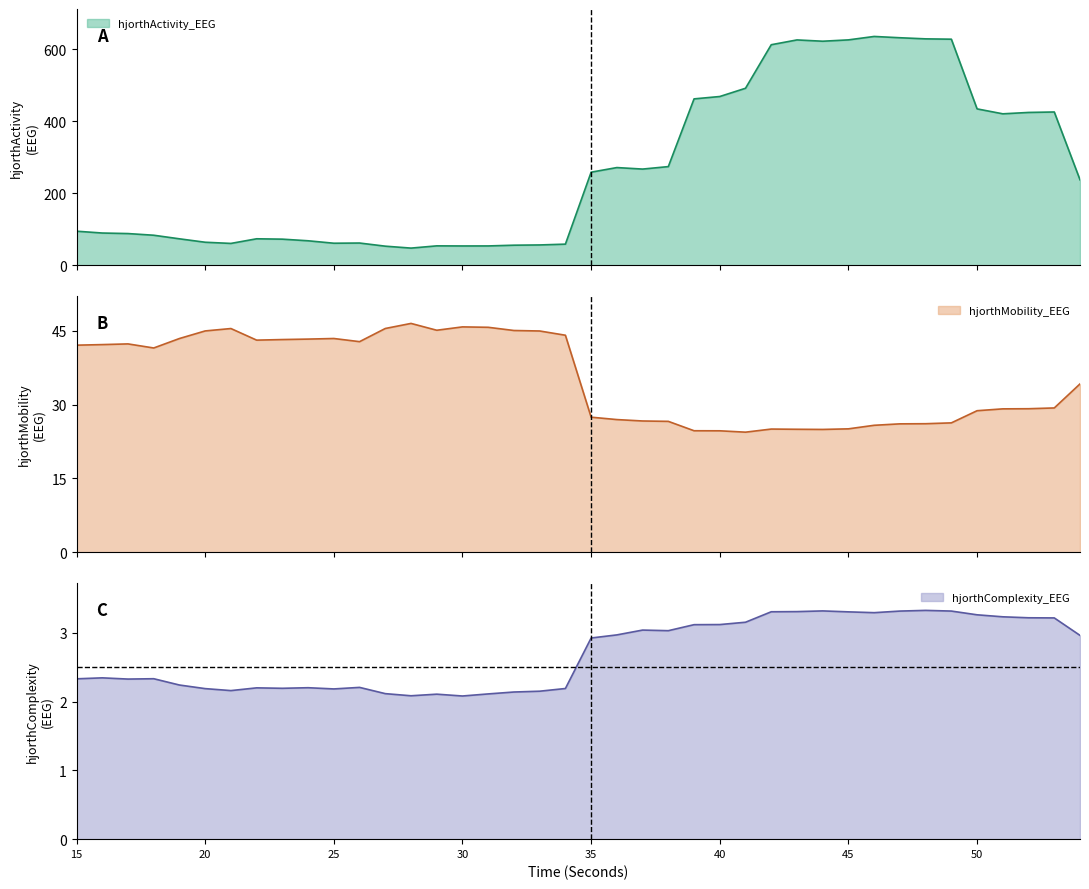

What is the value of the hjorthMobility_EEG point at the 9th from the left?

43.2